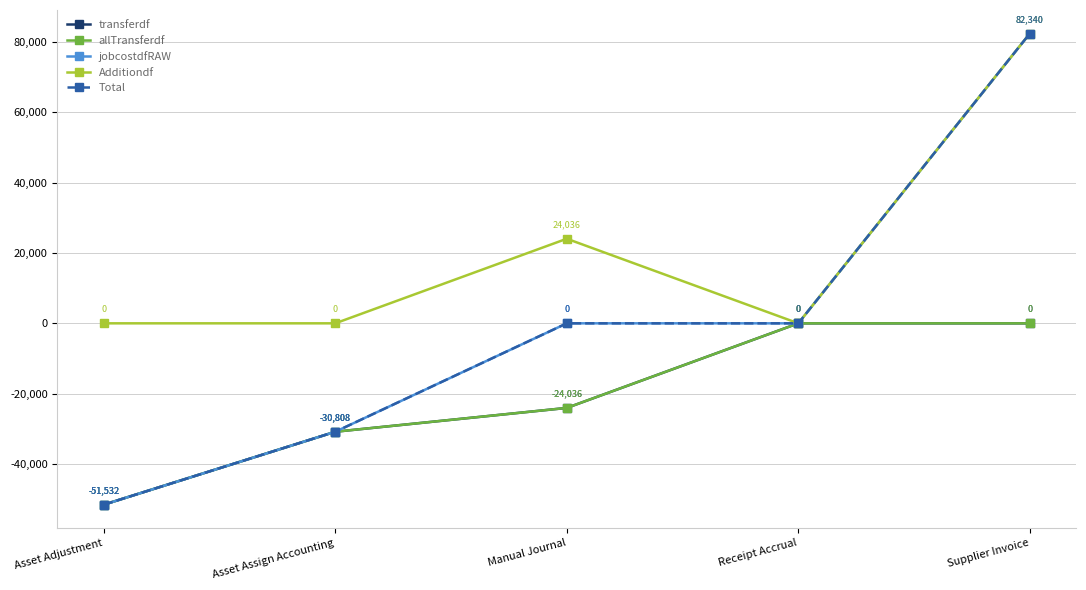

How many lines are shown in the chart?

5